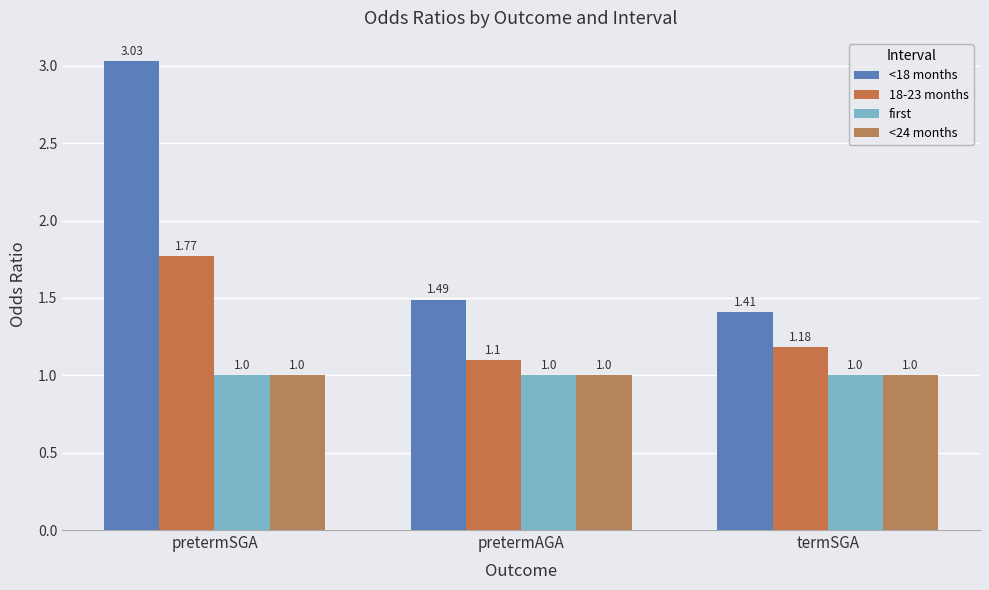

What is the label of the 2nd bar from the right?

pretermAGA